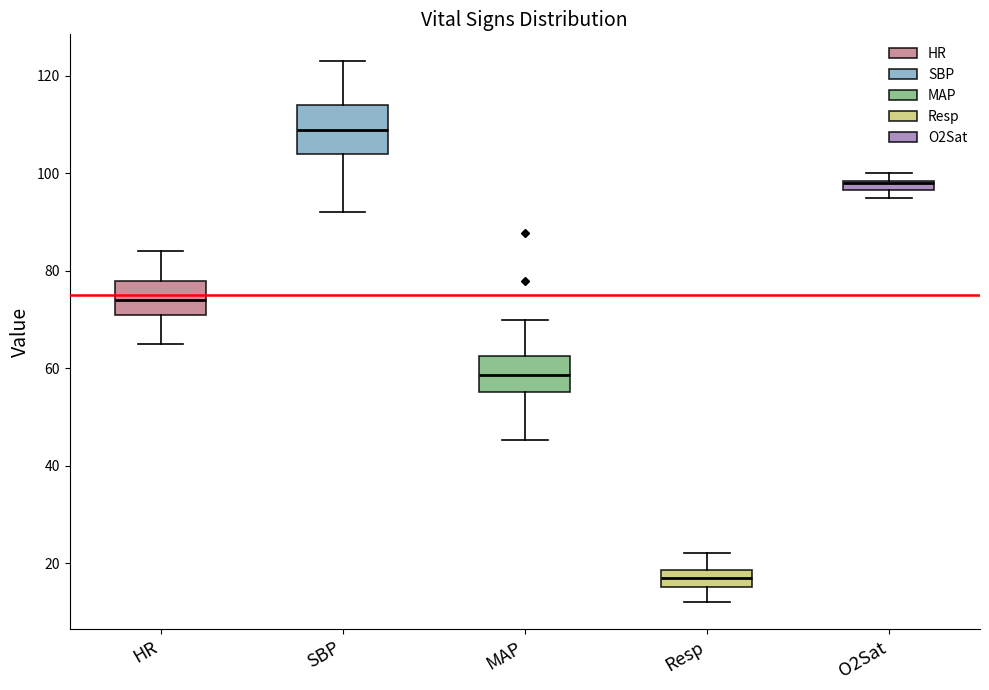

Comparing the boxes themselves (not the whiskers), which one is the tallest?

SBP